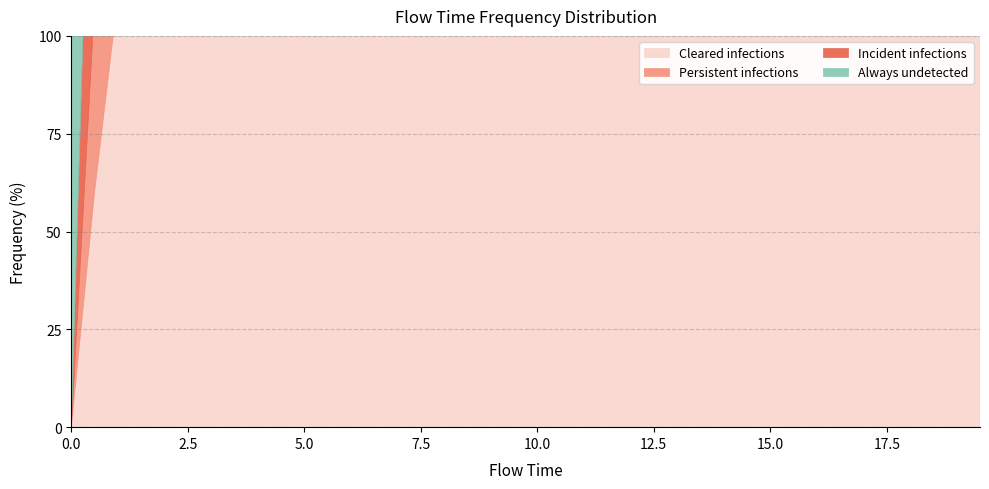

What is the sum of all values?

0.9